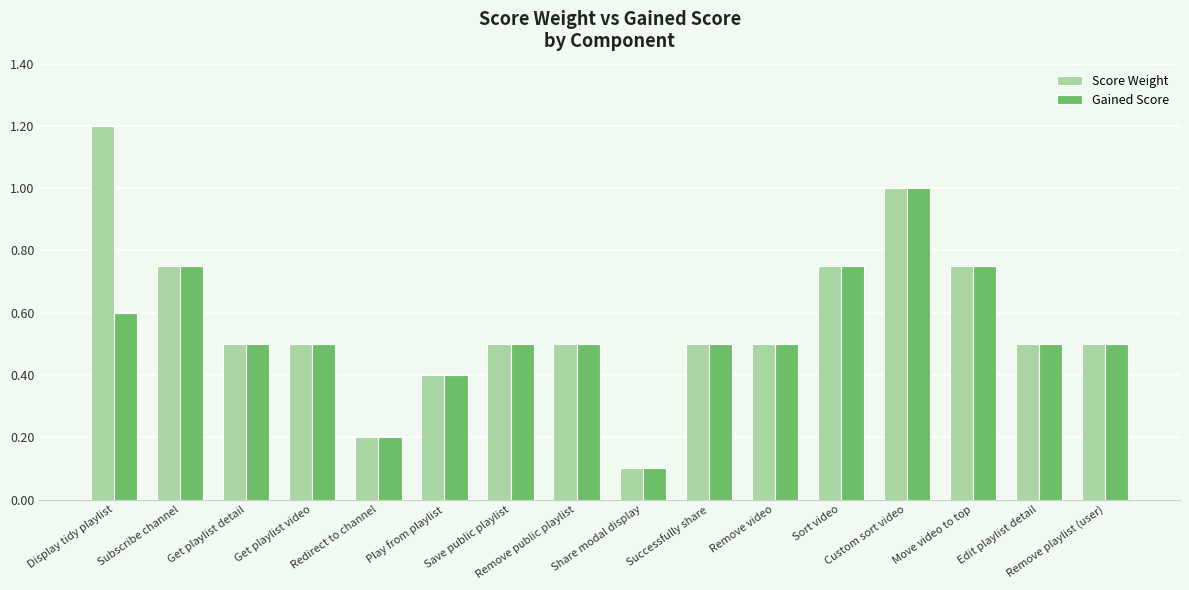

Is the value of Gained Score at Remove playlist (user) greater than the value of Score Weight at Display tidy playlist?

No